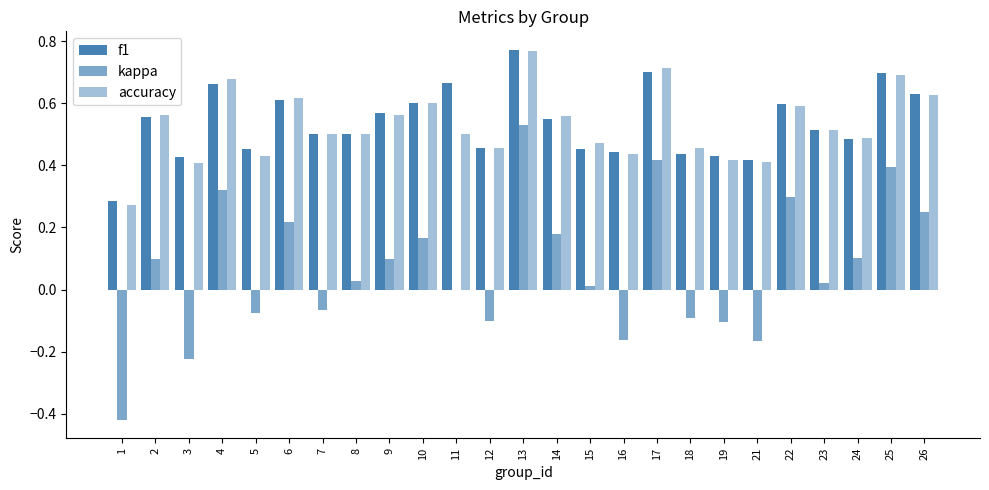

What is the difference between the highest and lowest values at 21?

0.6